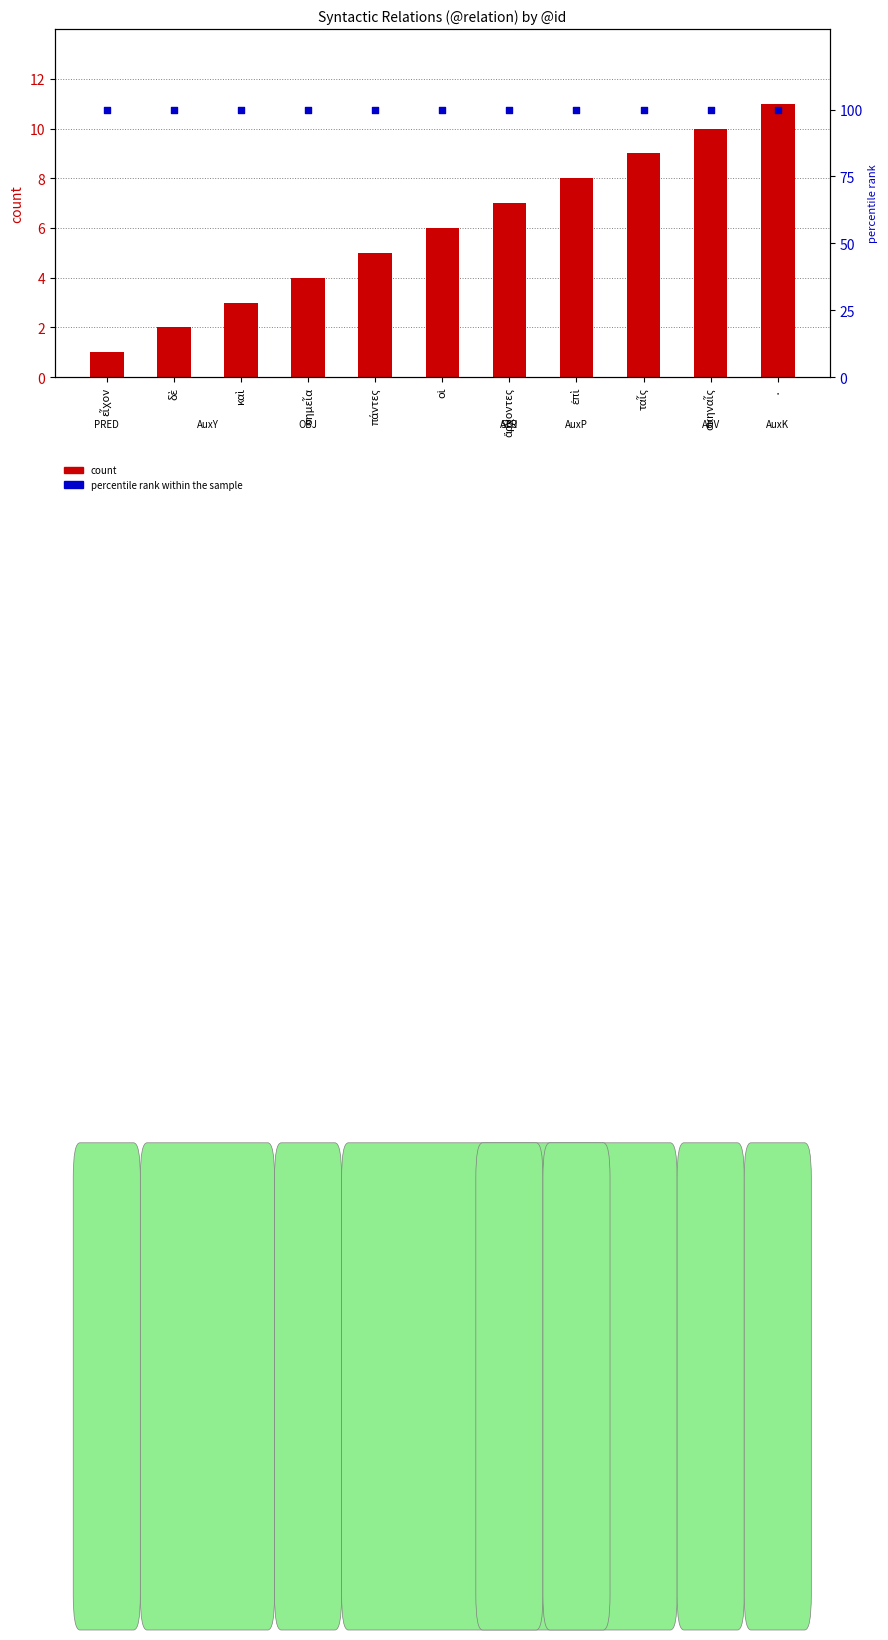

What are all the series names shown in the legend?

count, percentile rank within the sample